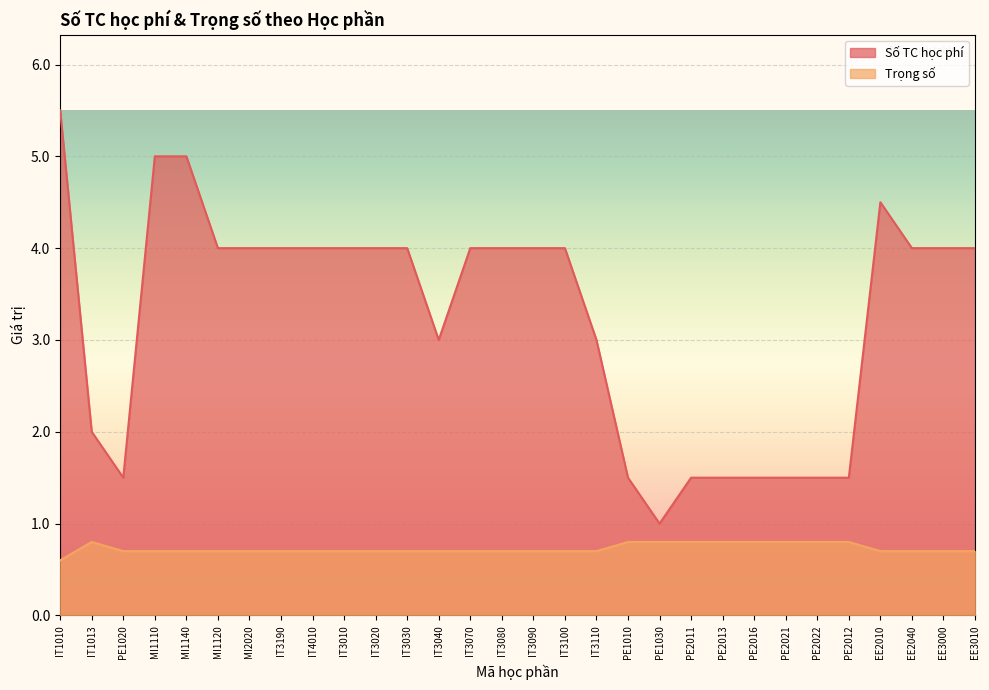

How many lines are shown in the chart?

2